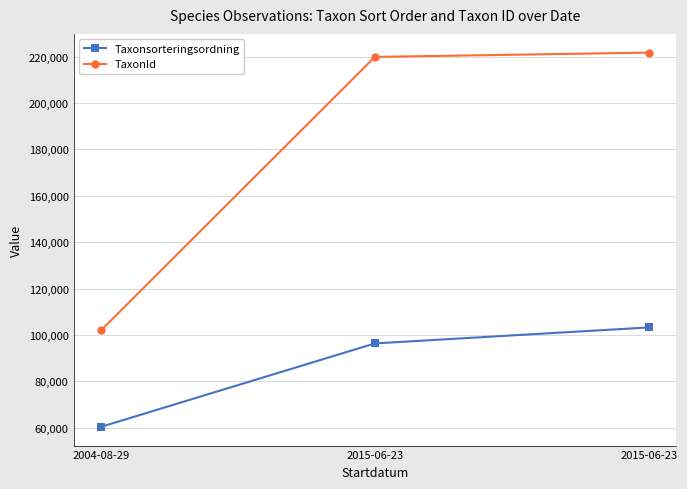

Reading left to right, extract all data points from this chart.

Taxonsorteringsordning: 60382	96355	103250
TaxonId: 101967	219862	221725